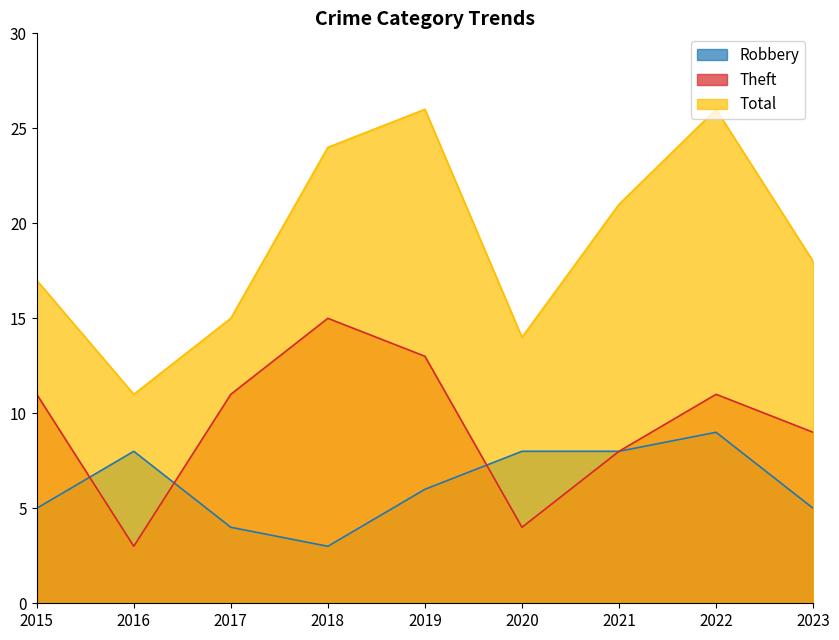

What is the total value across all series at 2021?

37